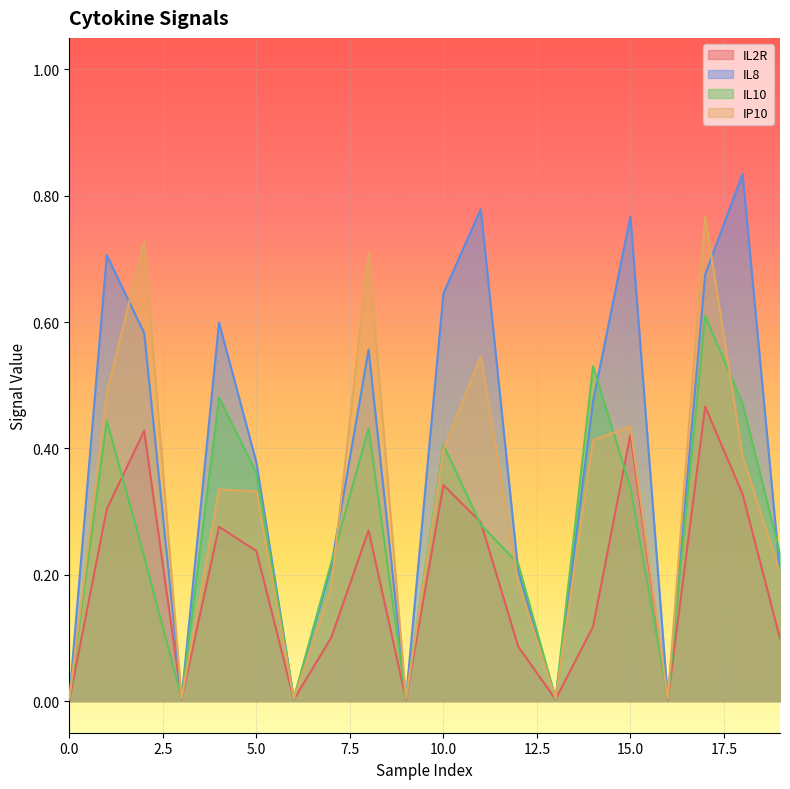

Which has a higher value, 14 or 19?

14